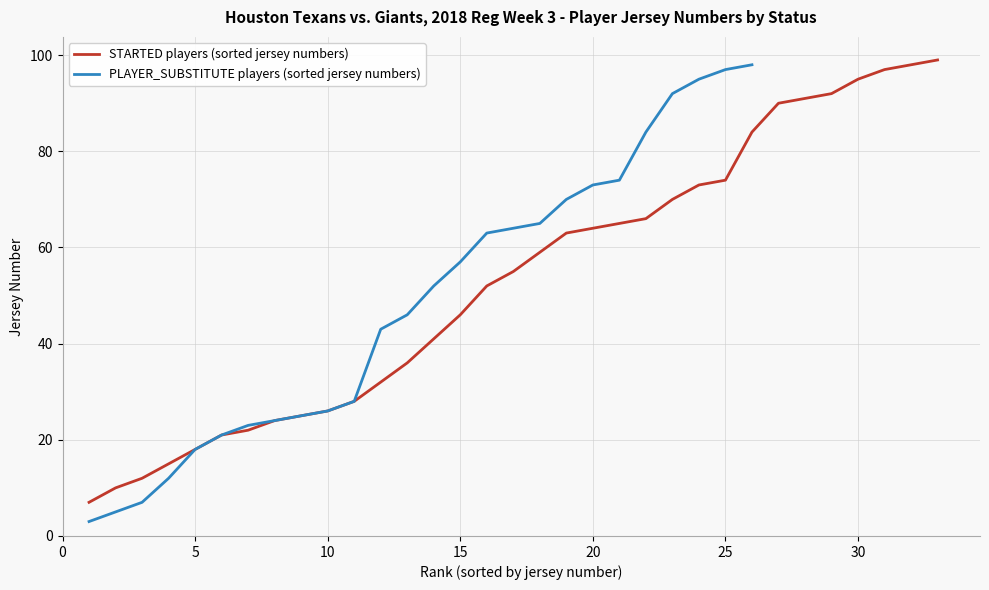

The PLAYER_SUBSTITUTE players (sorted jersey numbers) series shows 97 at 25. True or false?

True